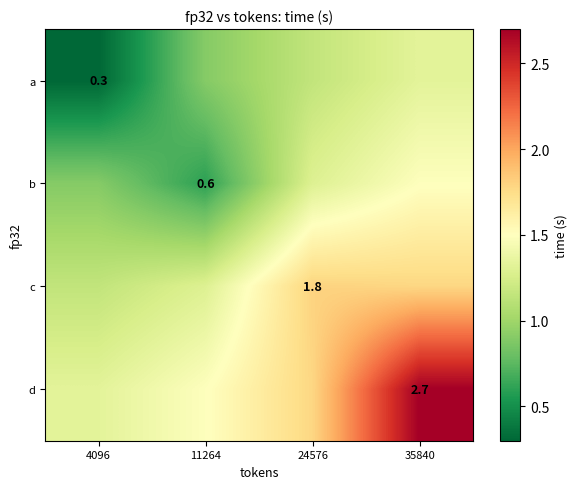

The d series shows 2.7 at 35840. True or false?

True